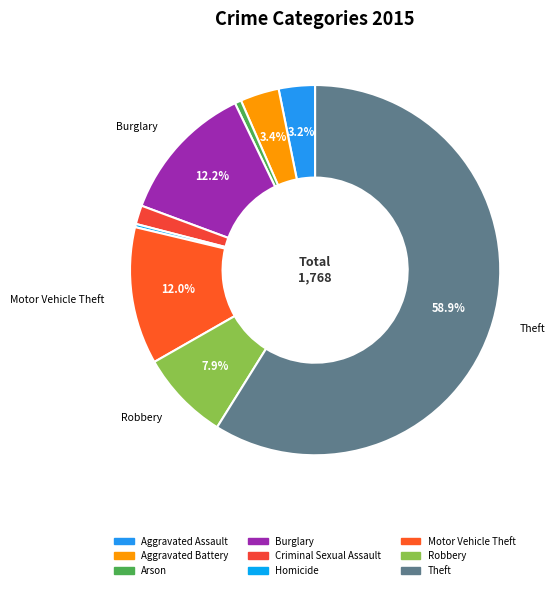

Rank the categories by value from lowest to highest.

Homicide, Arson, Criminal Sexual Assault, Aggravated Assault, Aggravated Battery, Robbery, Motor Vehicle Theft, Burglary, Theft